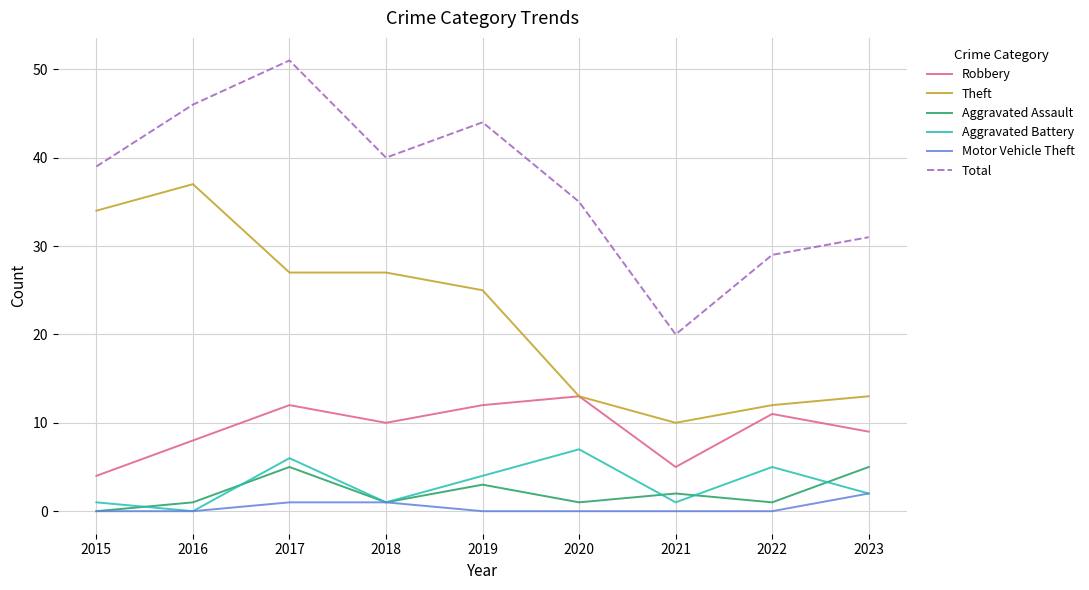

Reading left to right, what are all the values shown in this chart?

Robbery: 4	8	12	10	12	13	5	11	9
Theft: 34	37	27	27	25	13	10	12	13
Aggravated Assault: 0	1	5	1	3	1	2	1	5
Aggravated Battery: 1	0	6	1	4	7	1	5	2
Motor Vehicle Theft: 0	0	1	1	0	0	0	0	2
Total: 39	46	51	40	44	35	20	29	31